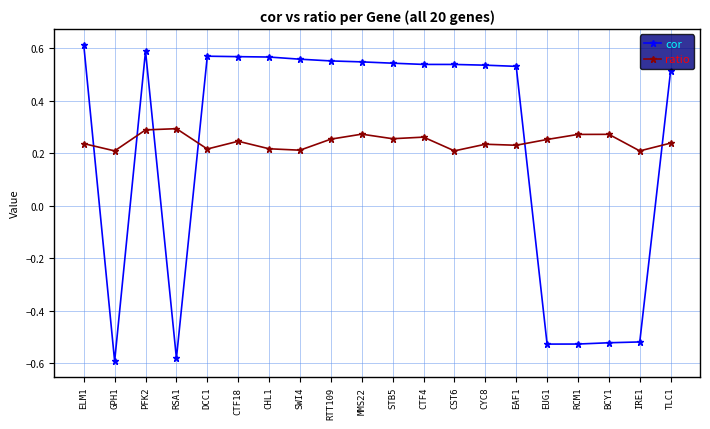

Between which two adjacent categories do ratio and cor first intersect?

ELM1 and GPH1